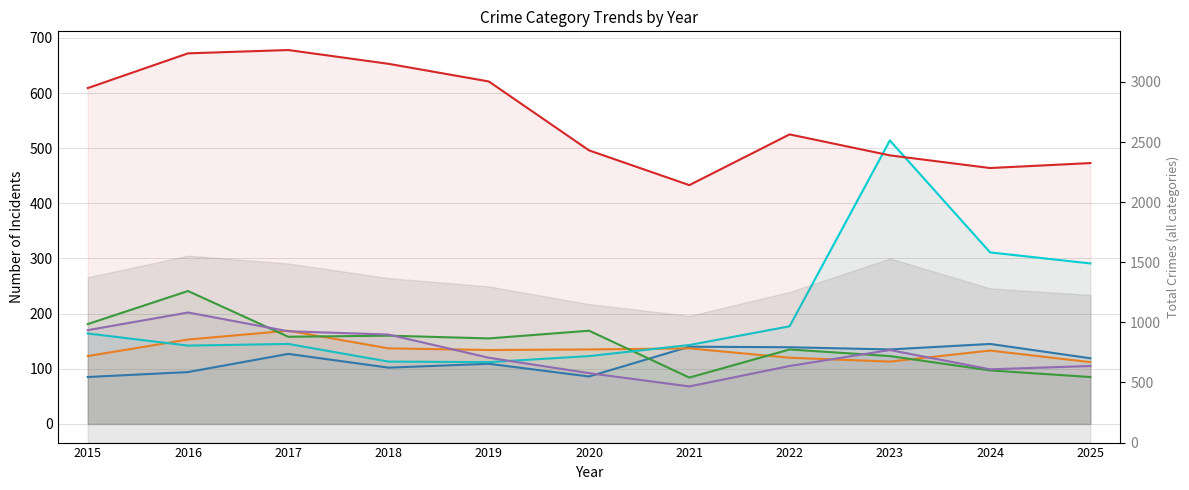

Rank the series by their maximum value, from lowest to highest.

Aggravated Assault, Aggravated Battery, Robbery, Burglary, Motor Vehicle Theft, Theft